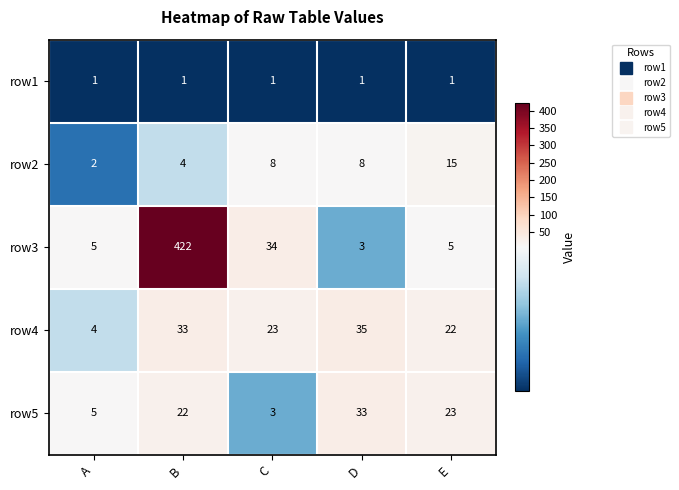

What is the approximate value of row2 at B?

4